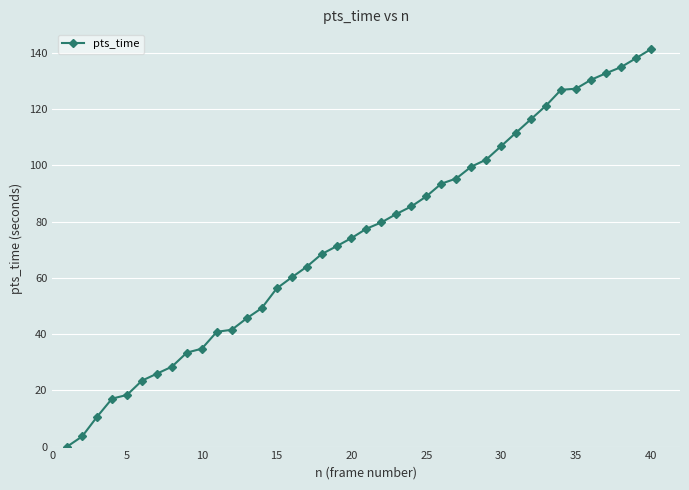

What is the difference between the maximum and second lowest values?

137.6